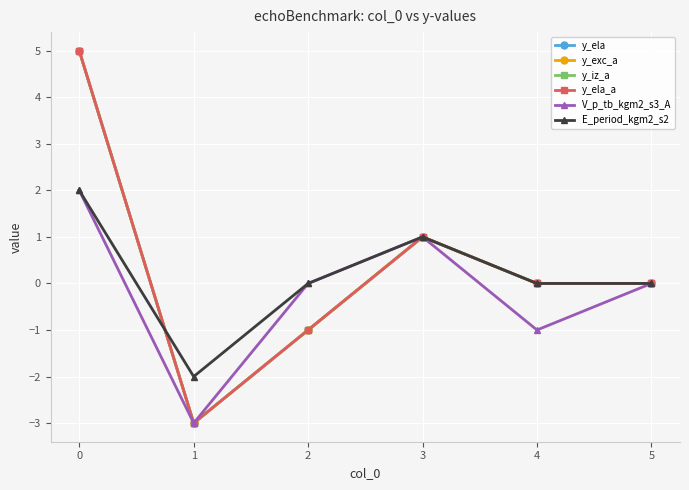

List the series in order of their peak value, highest first.

y_ela, y_exc_a, y_iz_a, y_ela_a, V_p_tb_kgm2_s3_A, E_period_kgm2_s2